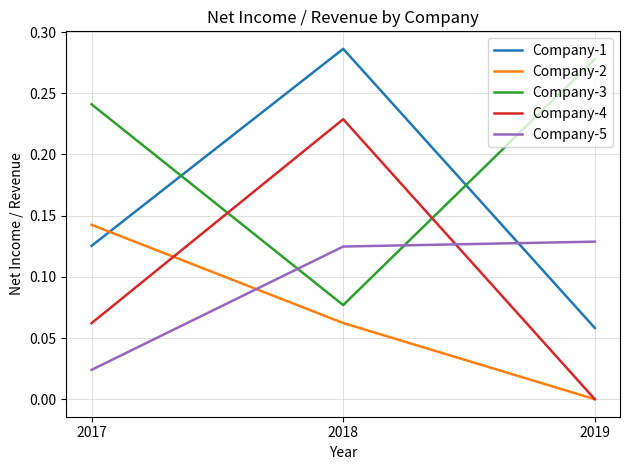

Which series changed the most between 2018 and 2019?

Company-4